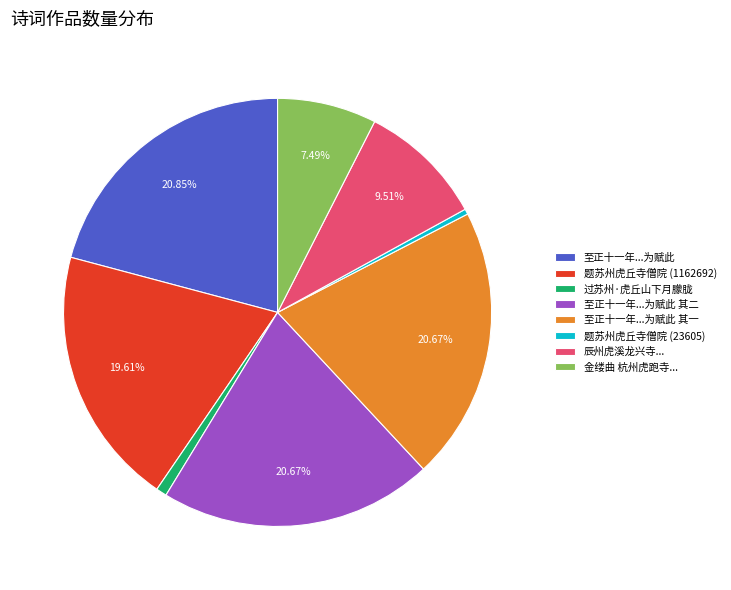

Is the sum of 题苏州虎丘寺僧院 (1162692) and 至正十一年...为赋此 其一 greater than half?

No